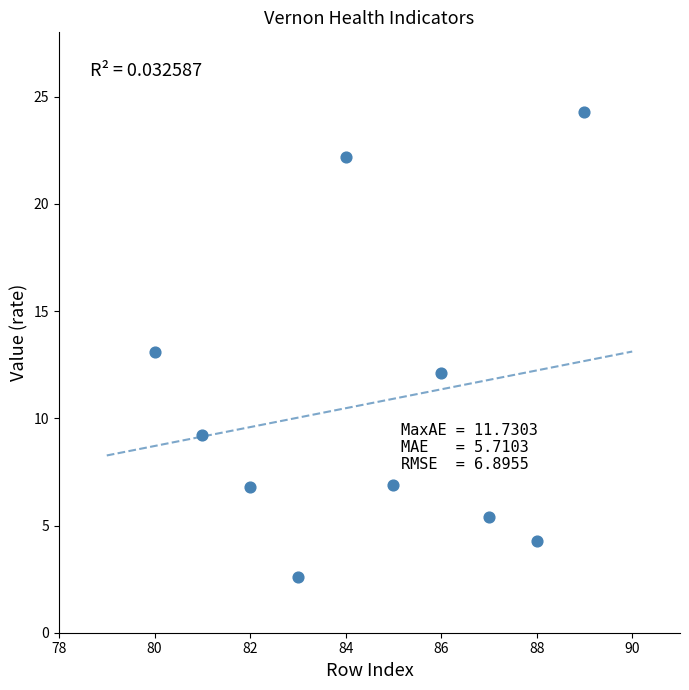

What is the average X value?

84.5